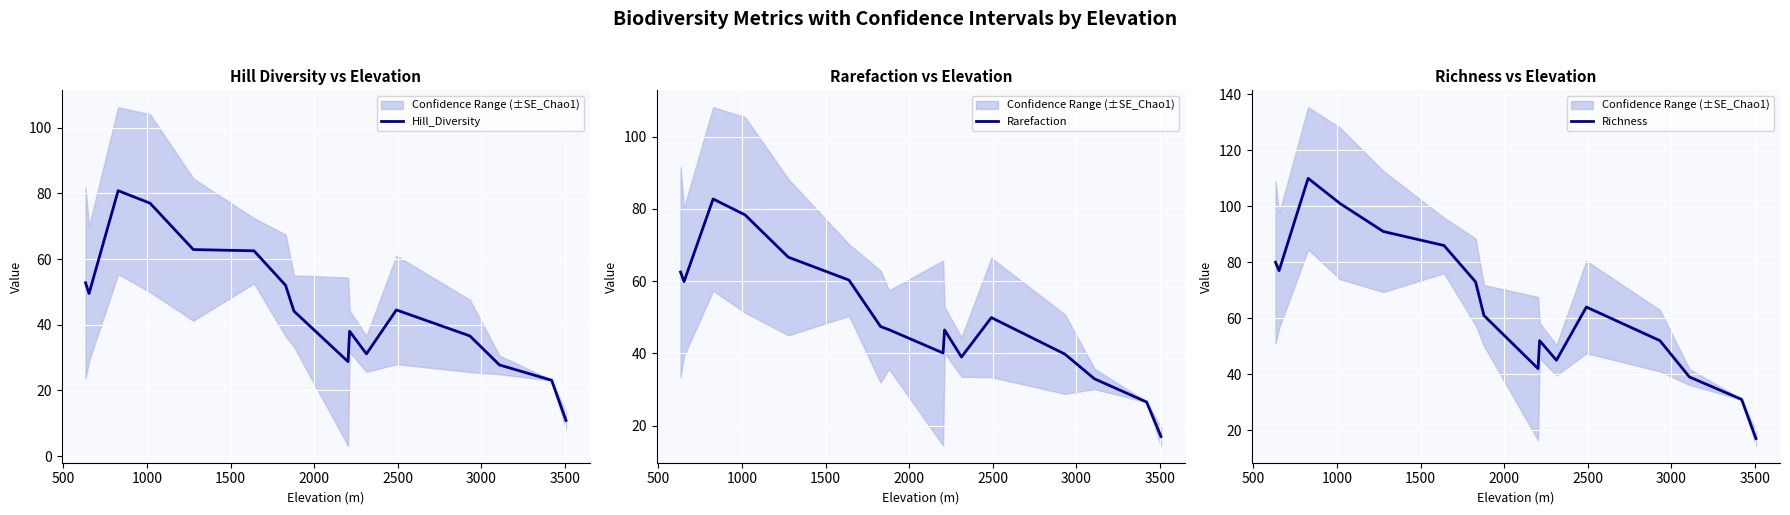

What is the greatest value displayed?

110.0